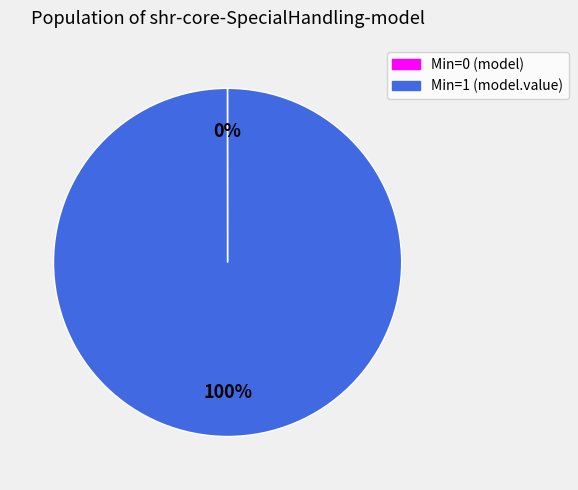

To the nearest percent, what is the average slice percentage?

50%